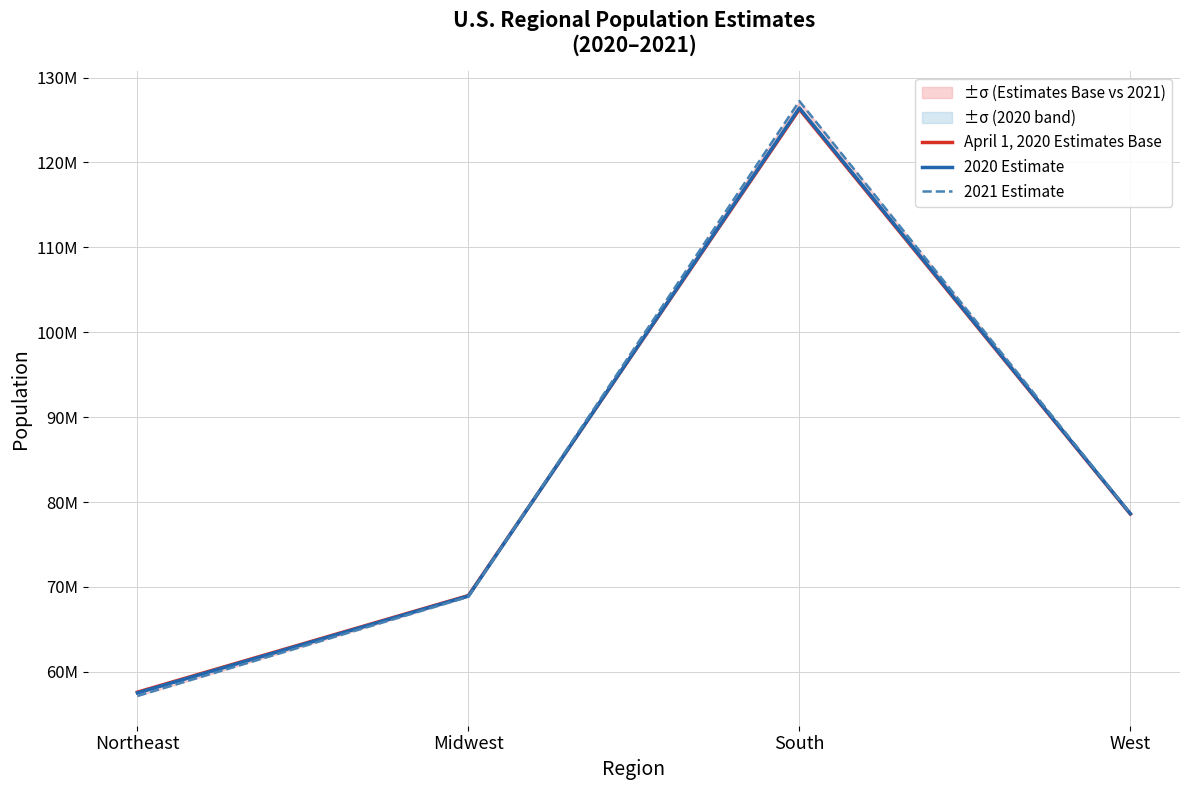

What is the maximum value shown in the chart?

127225329